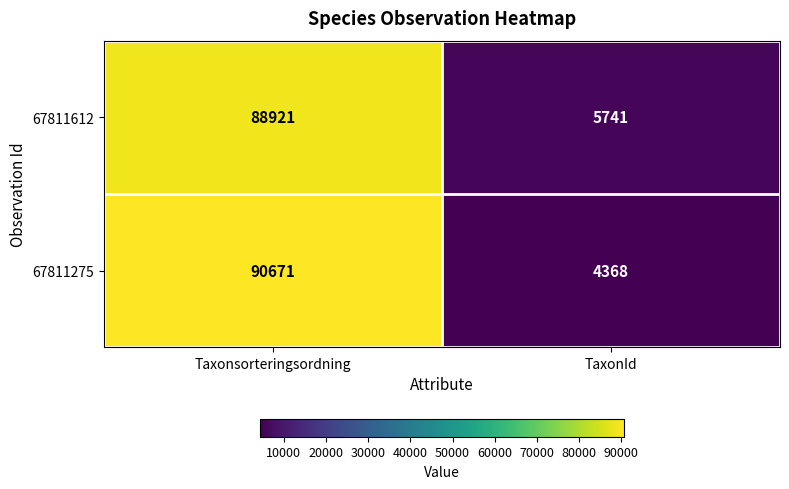

The 67811612 series shows 5741 at TaxonId. True or false?

True